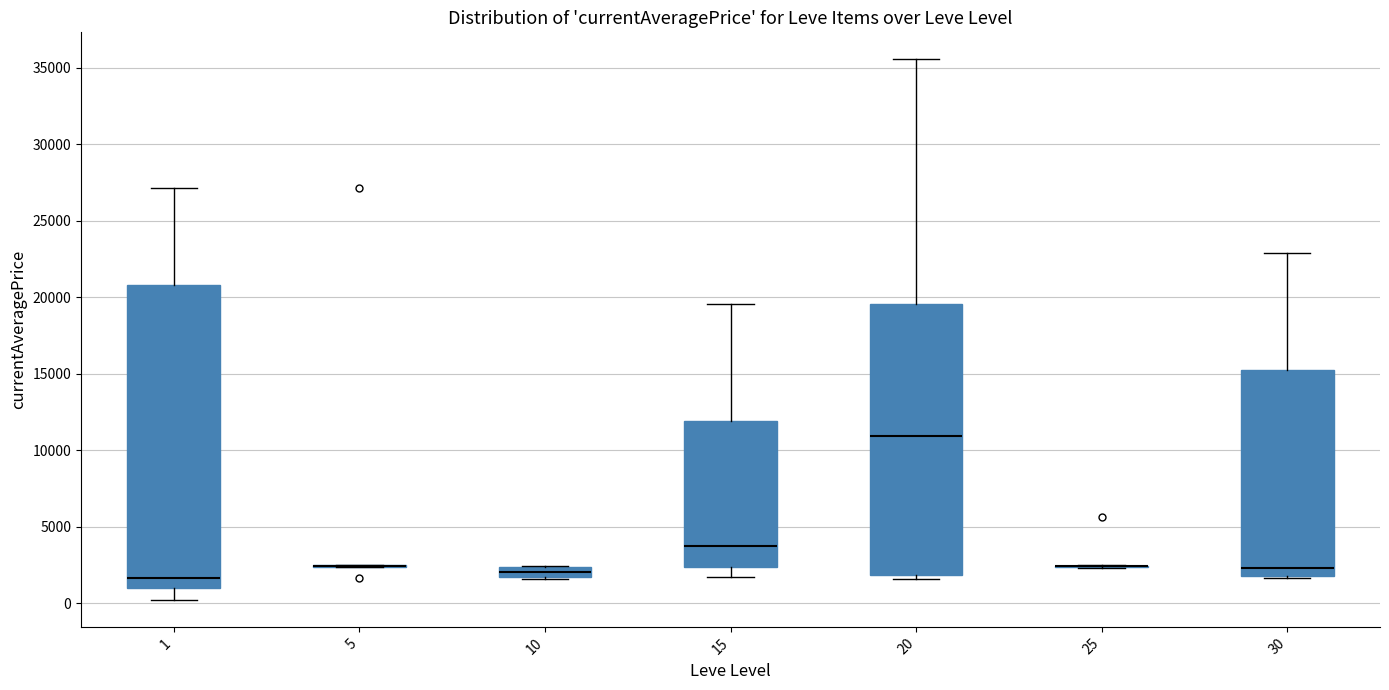

Where does the median line of the box at x = 15 sit on the y-axis? The values are not printed on the chart, so give them approximately, as read against the axis.

4000